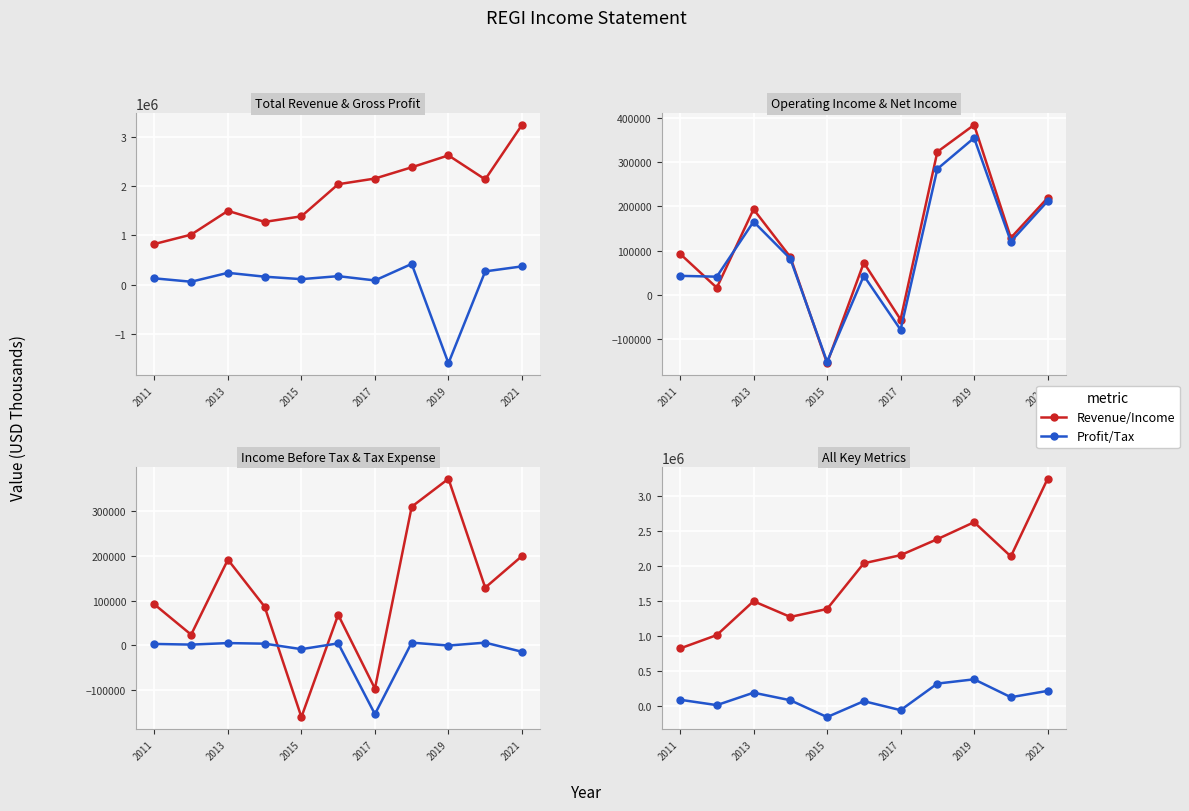

True or false: Gross Profit and Total Revenue intersect in this chart.

False